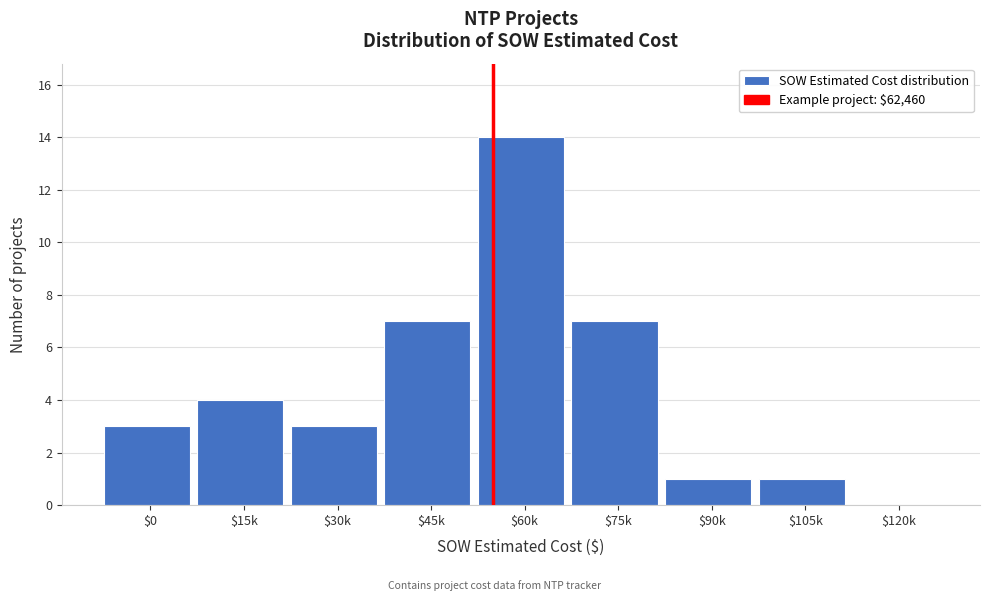

What is the approximate value at $45k?

7